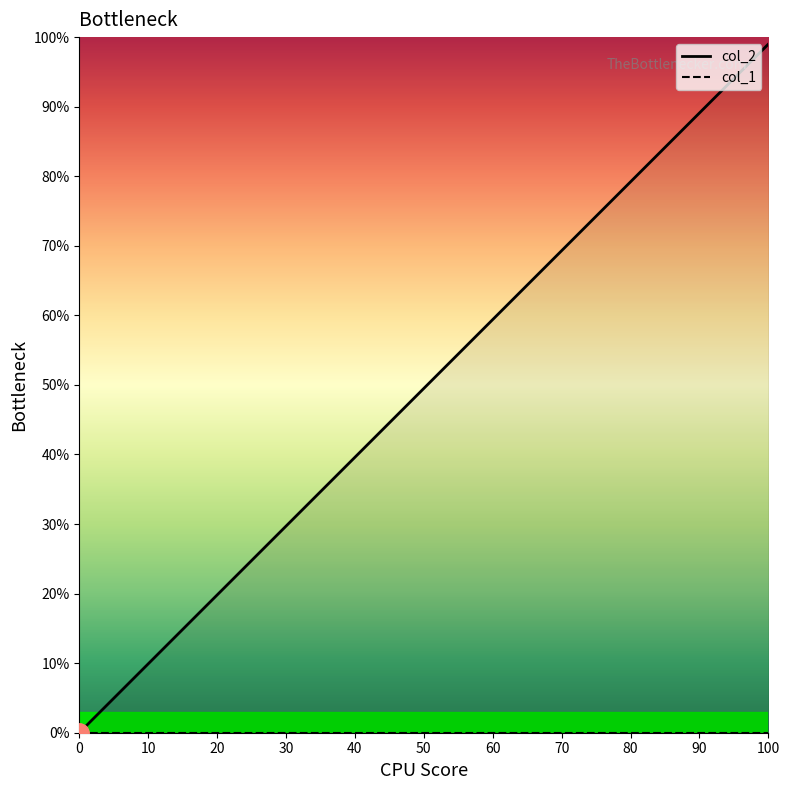

Which series has the widest spread of values?

col_2